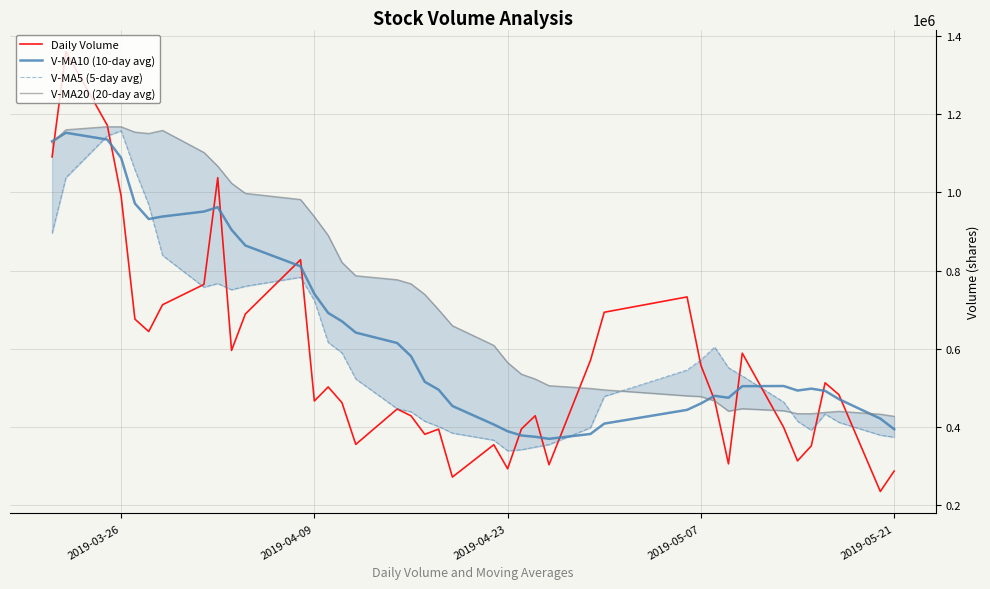

What is the highest value of the Daily Volume series?

1360727.5